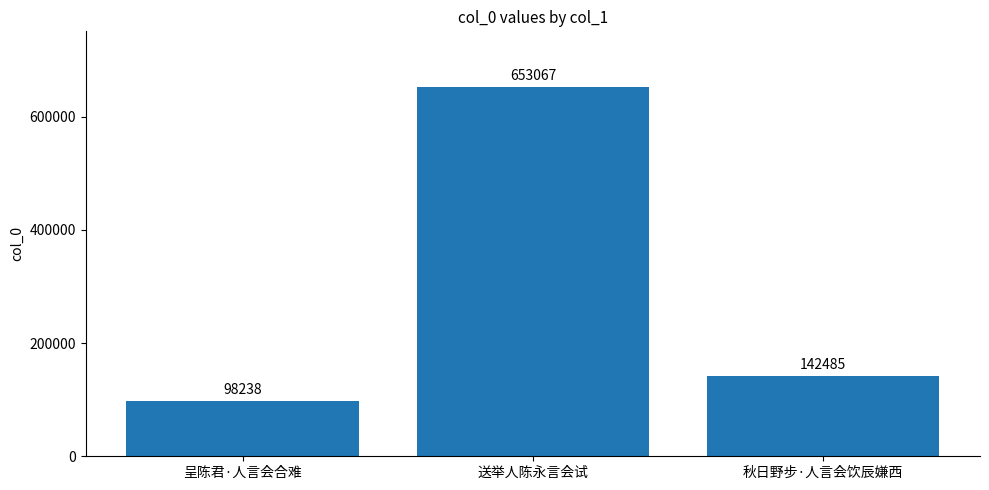

Rank the categories by value from highest to lowest.

送举人陈永言会试, 秋日野步·人言会饮辰嫌西, 呈陈君·人言会合难